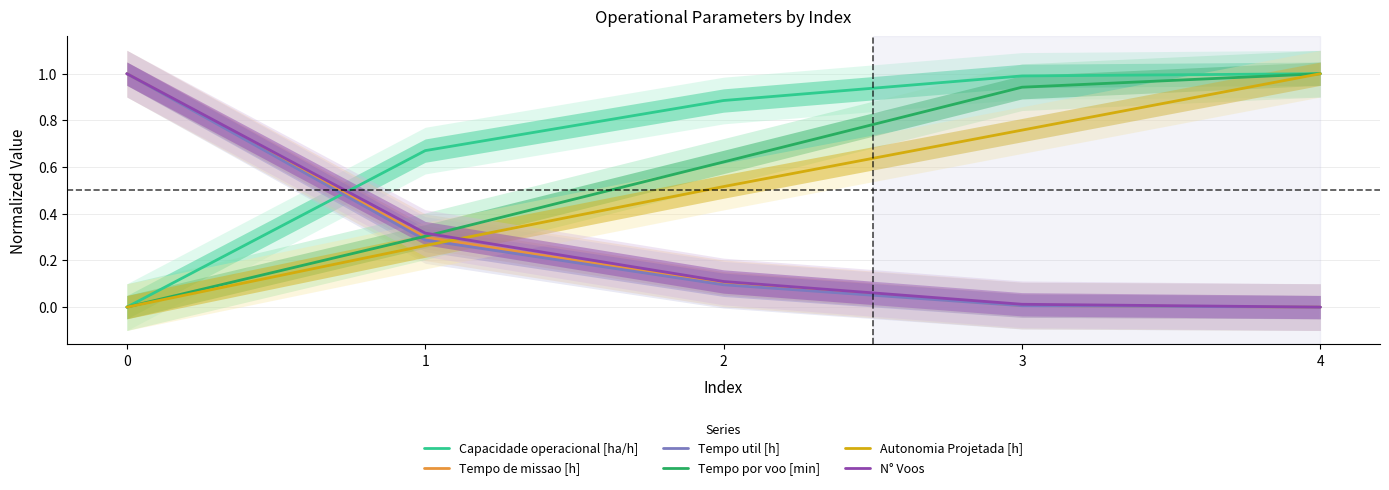

True or false: Tempo por voo [min] has a value of 0.1 at 1.

False